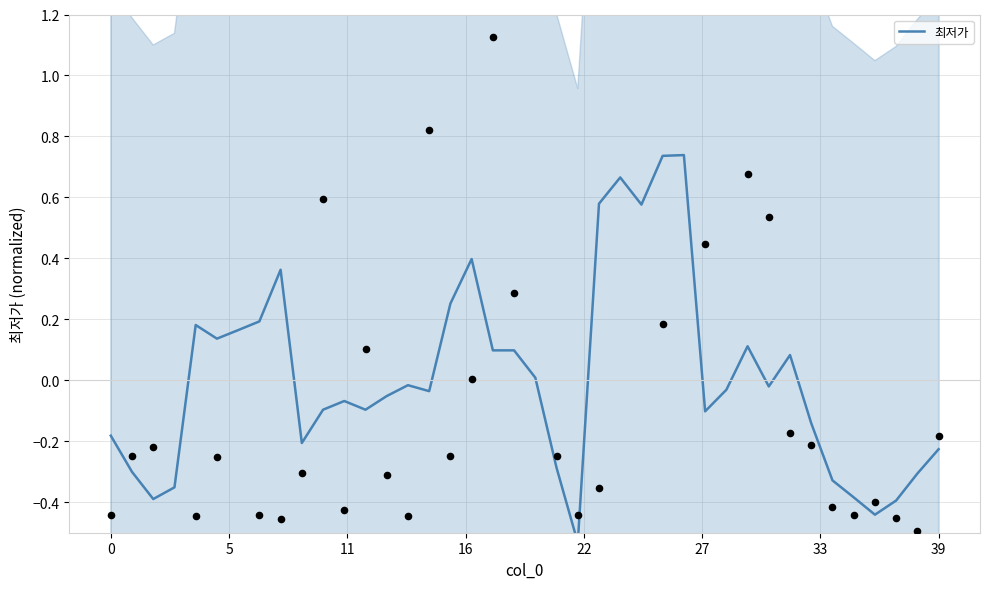

Between 14 and 15, which is larger?

14